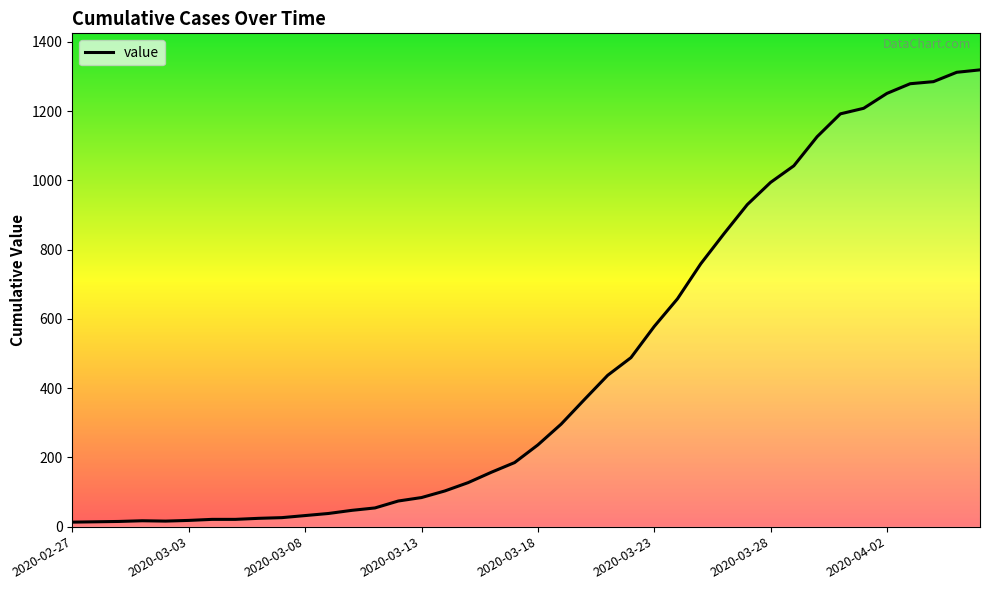

What is the smallest value displayed?

13